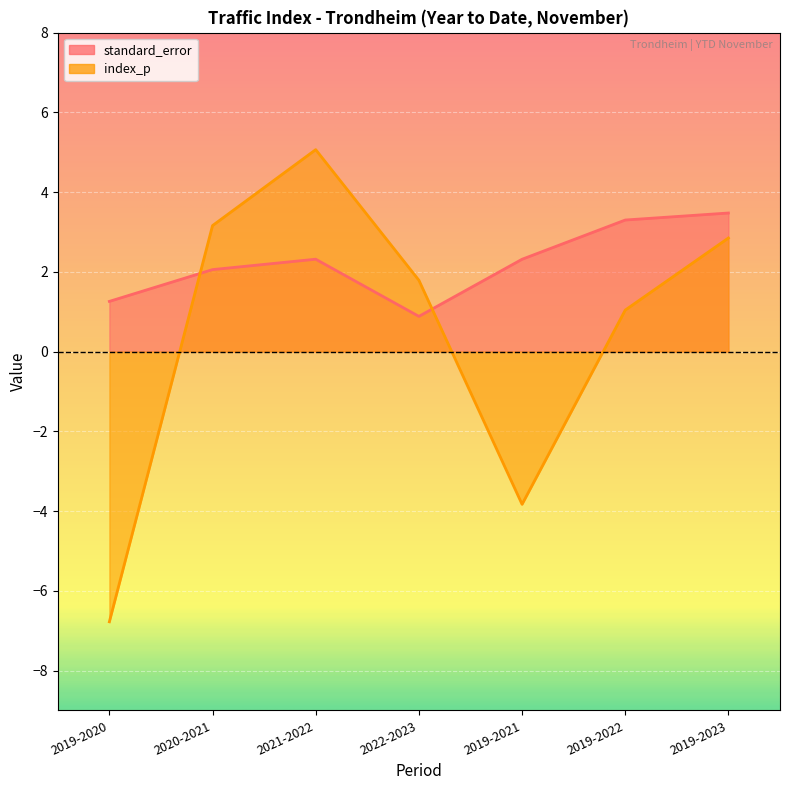

What are all the series names shown in the legend?

standard_error, index_p